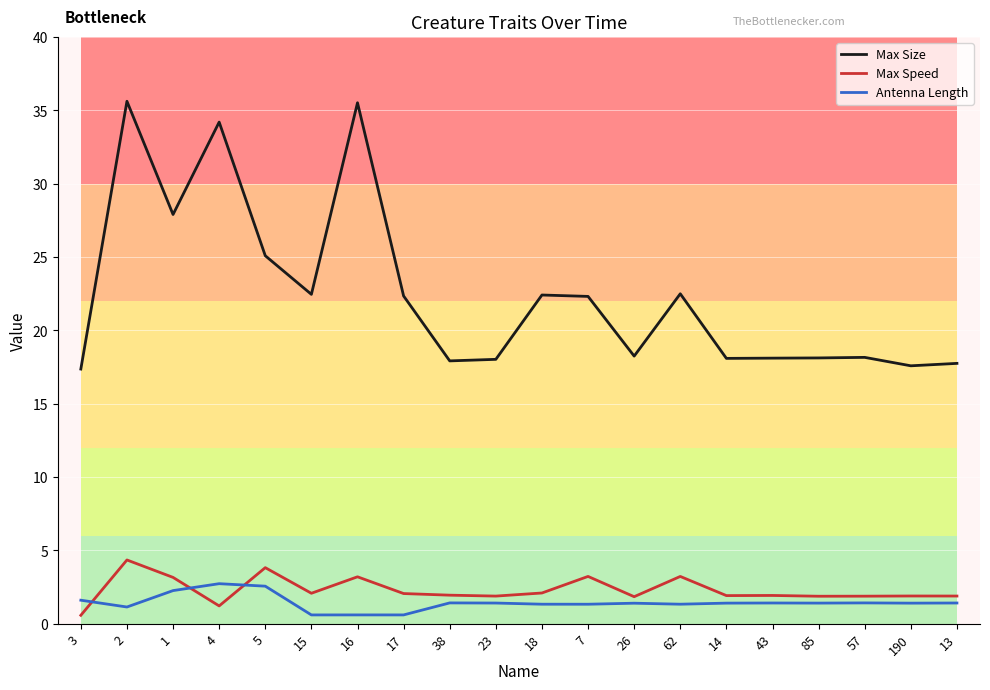

What position from the left is 26?

13